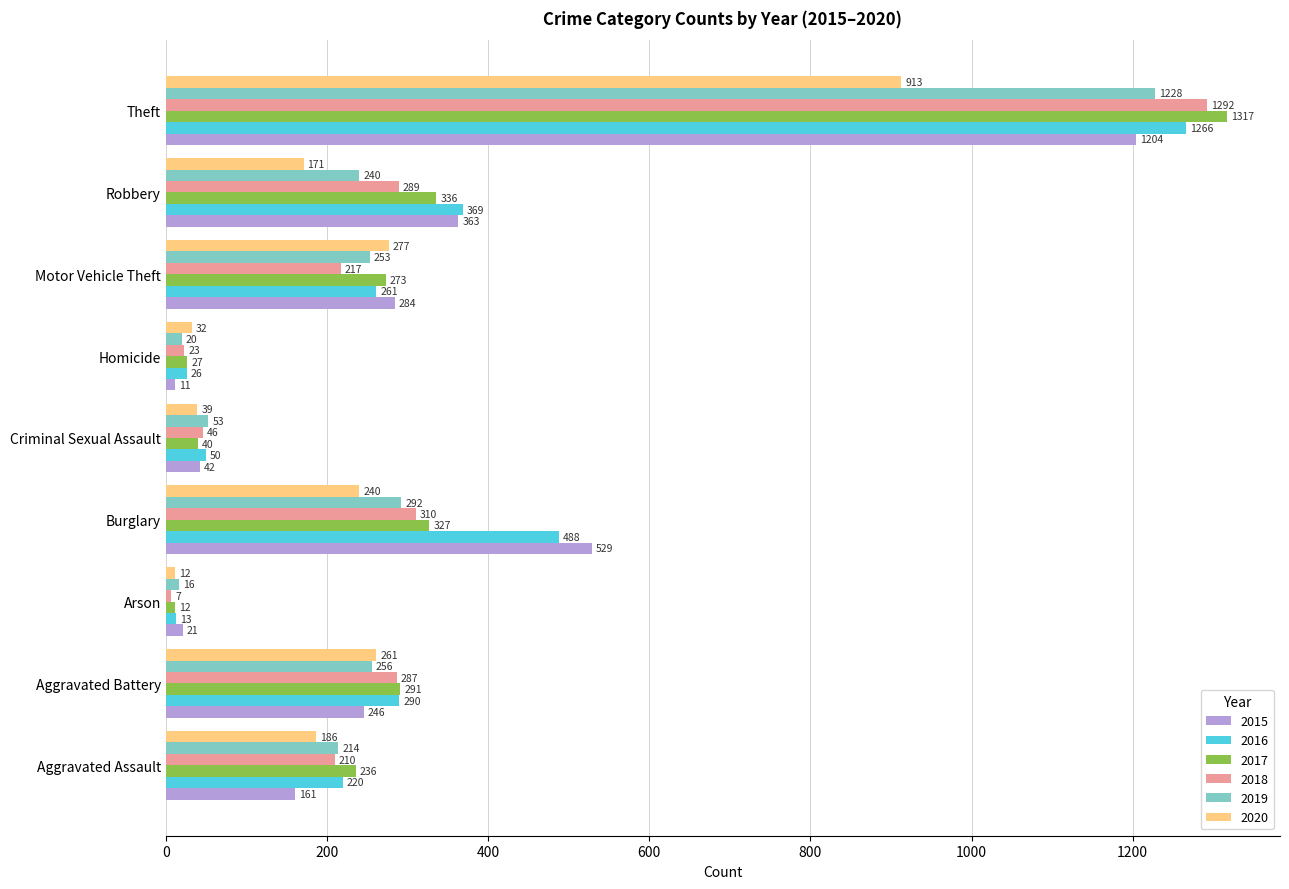

Which series has the widest spread of values?

2017